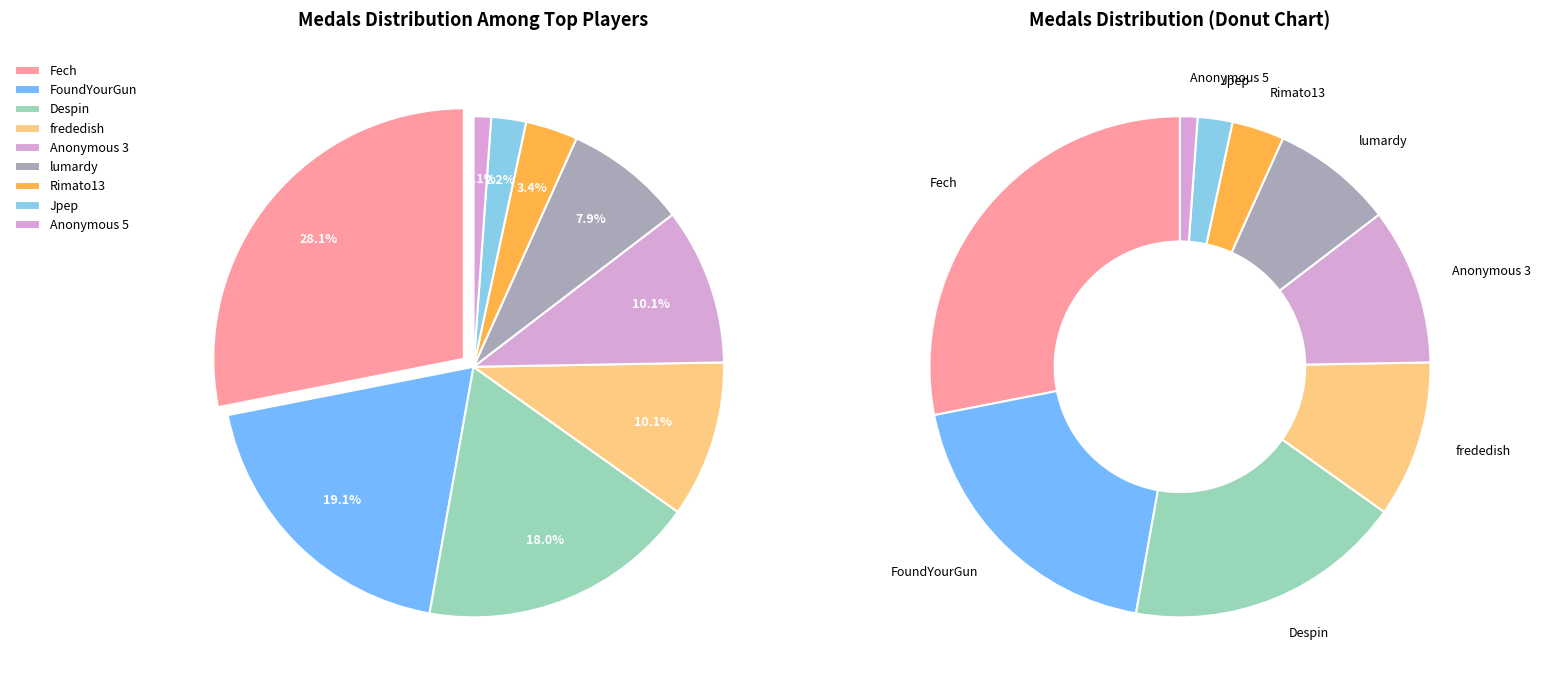

How many segments does this pie chart have?

9